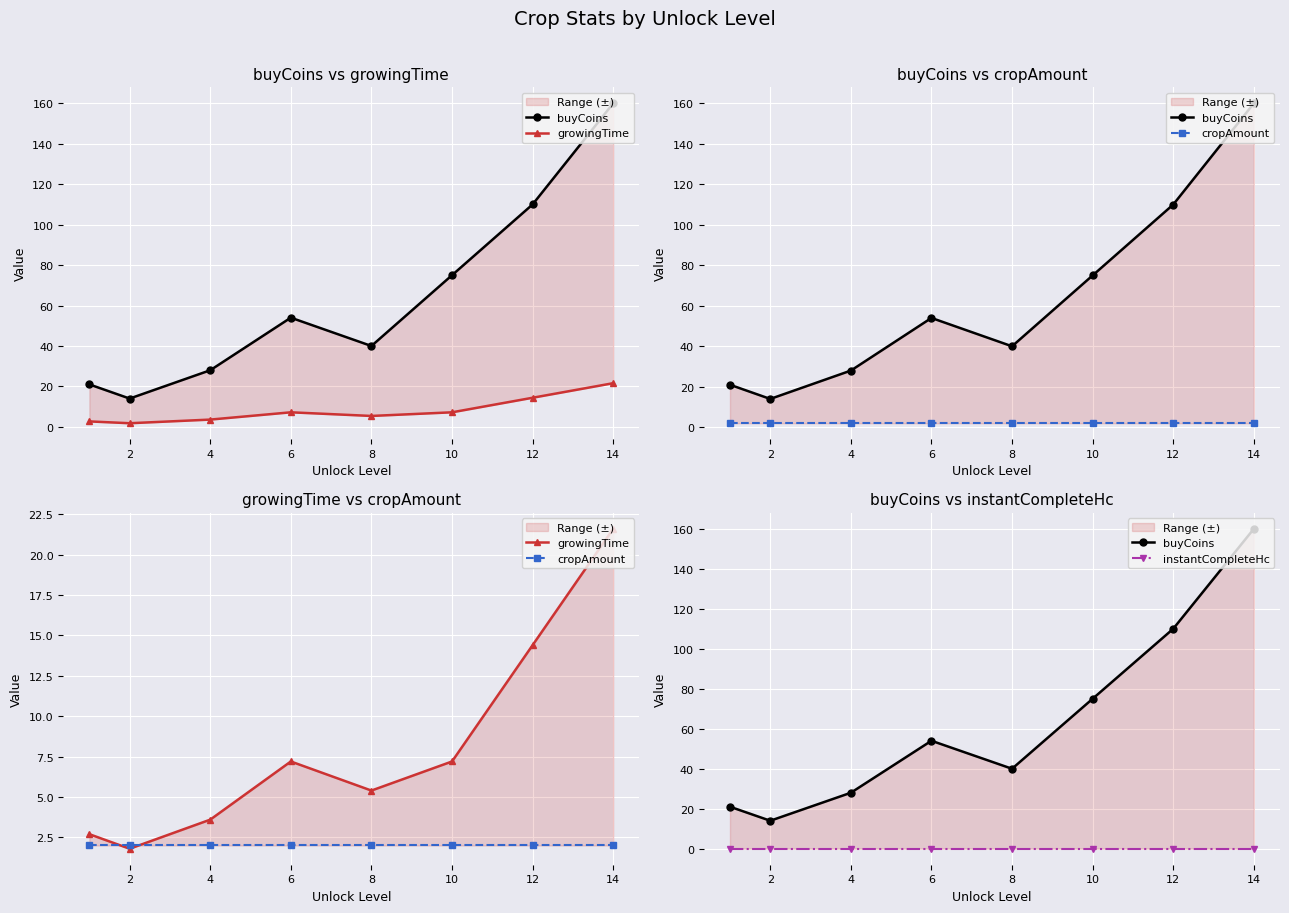

Which series has the largest total across all categories?

buyCoins